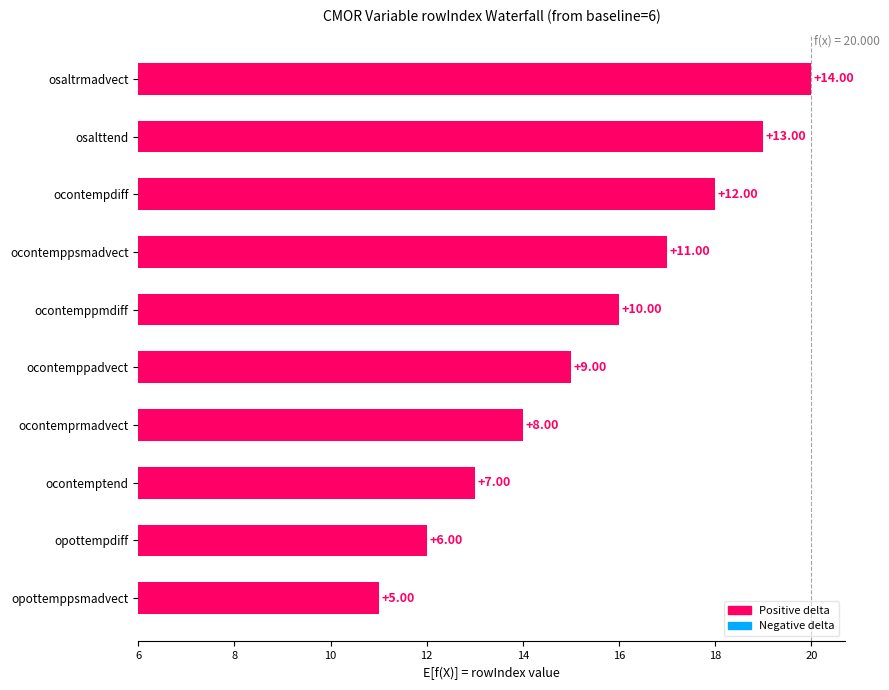

How many values are below 10?

5